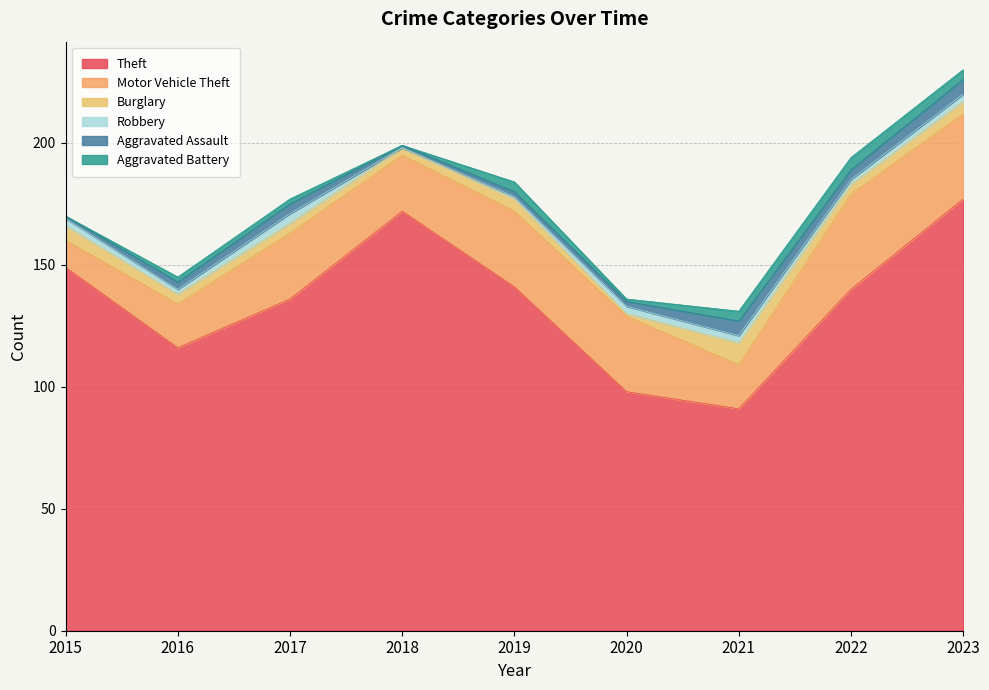

What are all the series names shown in the legend?

Theft, Motor Vehicle Theft, Burglary, Robbery, Aggravated Assault, Aggravated Battery